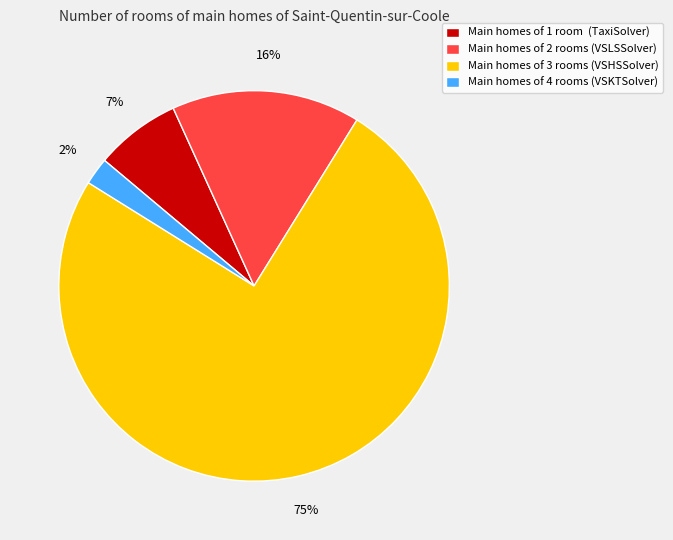

To the nearest percent, what is the average slice percentage?

25%